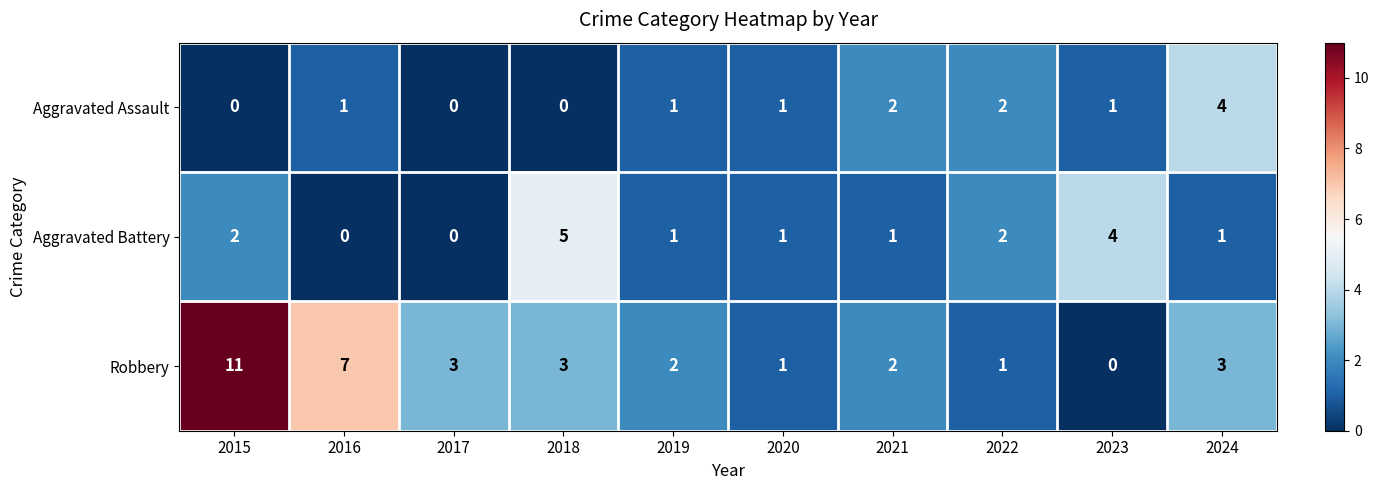

At which category is the sum across all series the highest?

2015